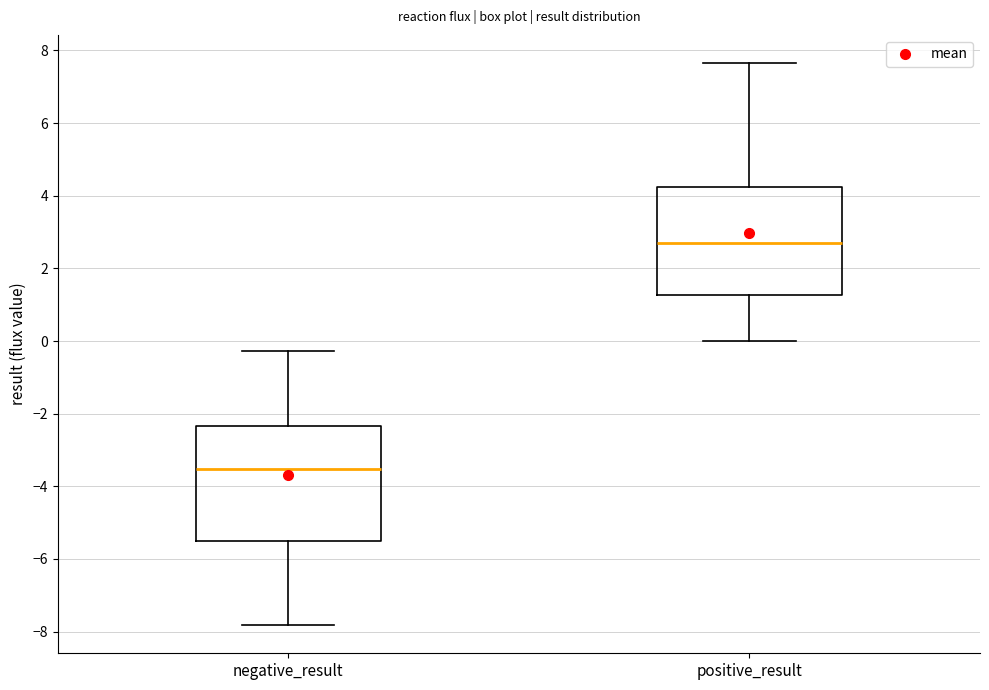

Which box has the highest median line?

positive_result